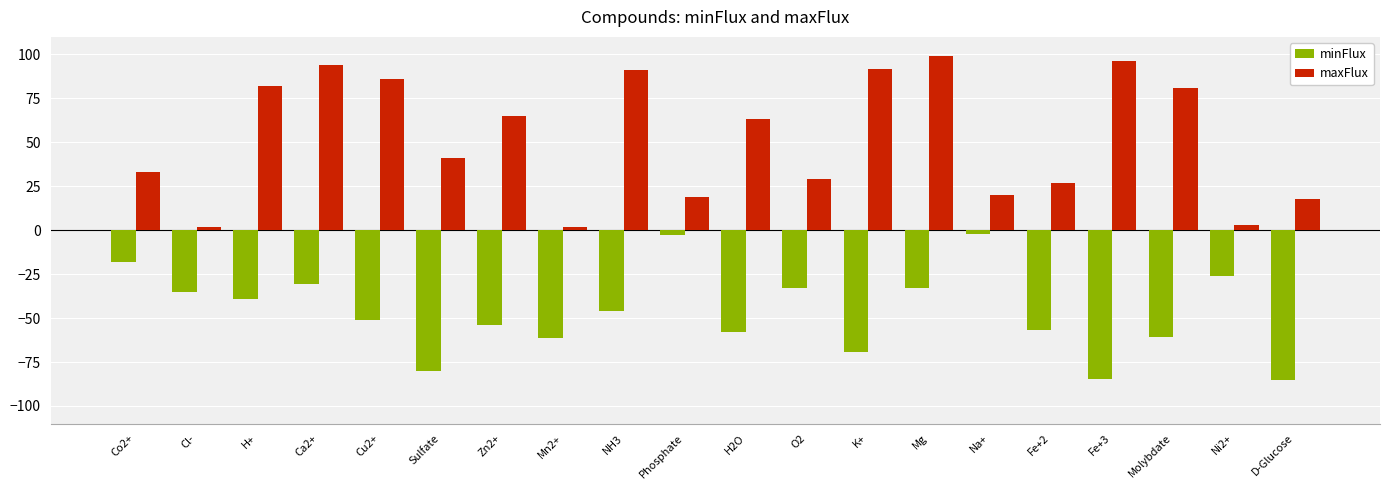

Is the value of minFlux at O2 greater than the value of maxFlux at NH3?

No